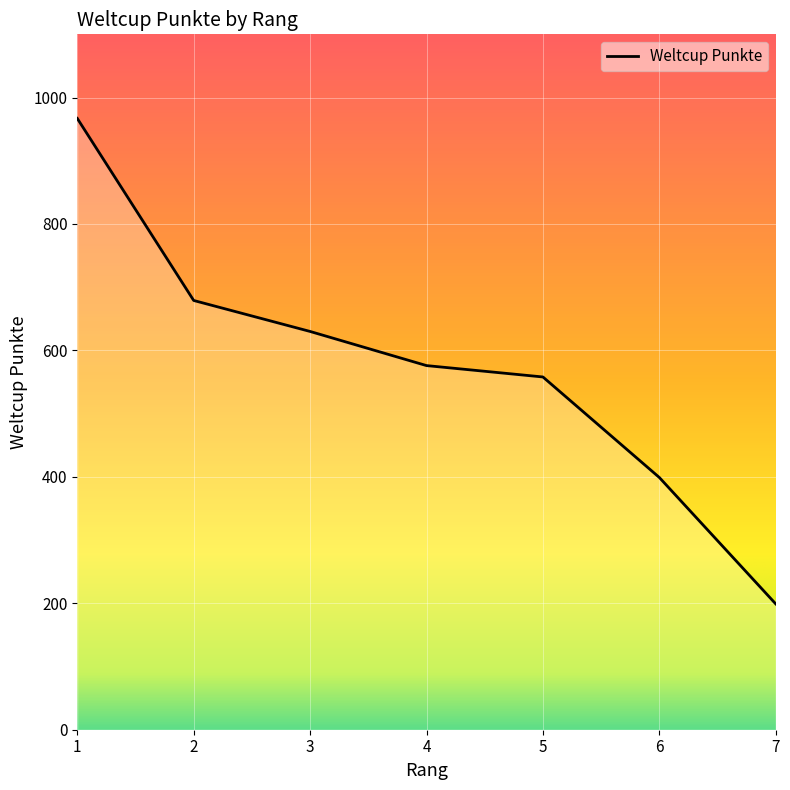

What is the sum of all values?

4008